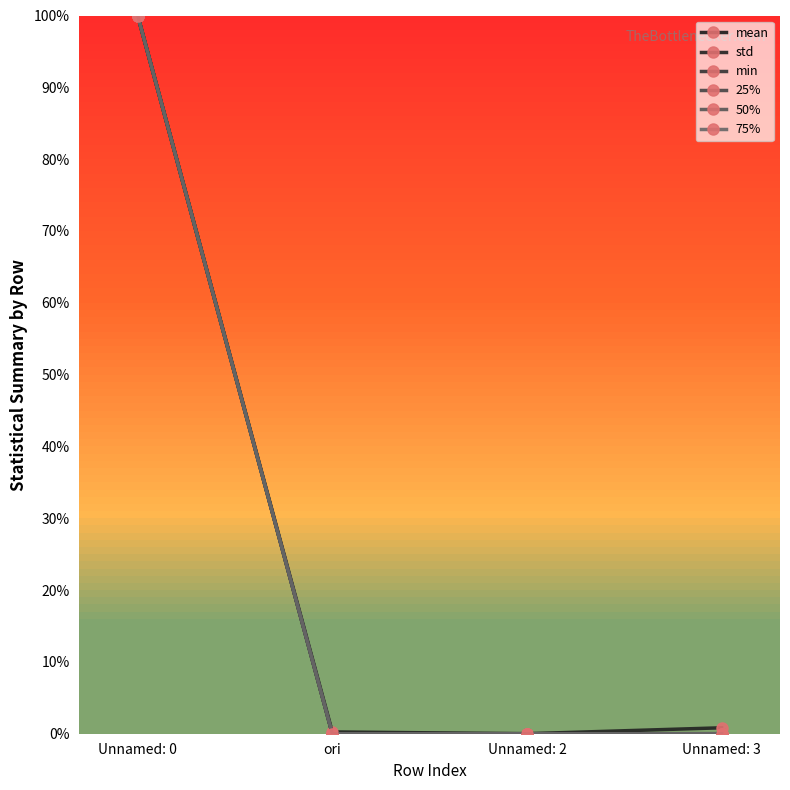

At how many categories does at least one series exceed 67?

1